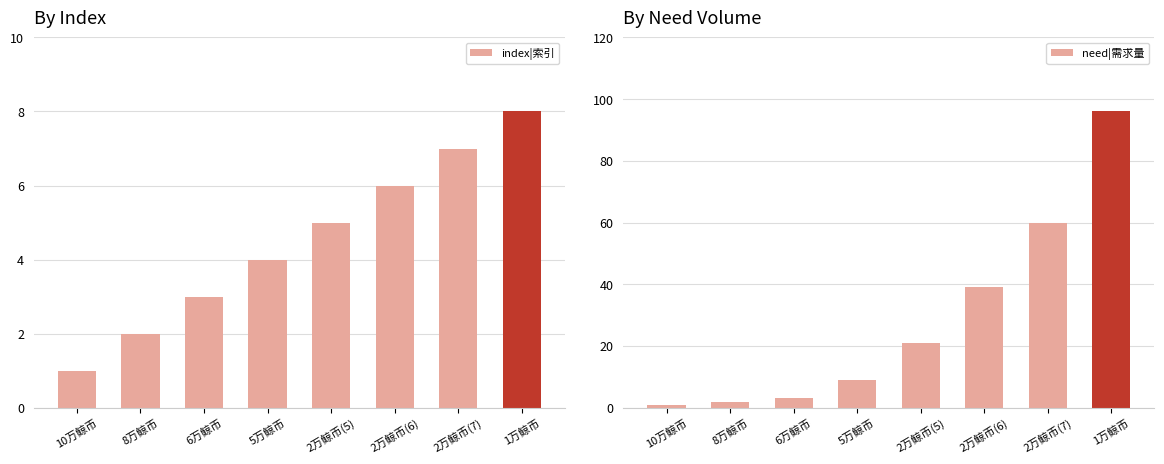

True or false: need|需求量 has a value of 96 at 1万鲸币.

True